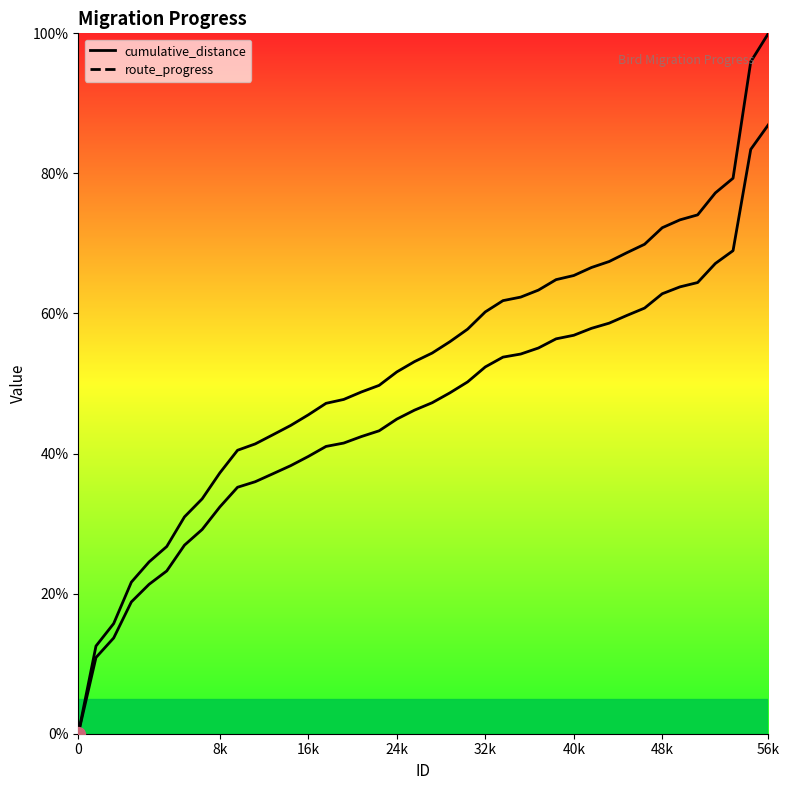

List the series in order of their peak value, lowest first.

route_progress, cumulative_distance